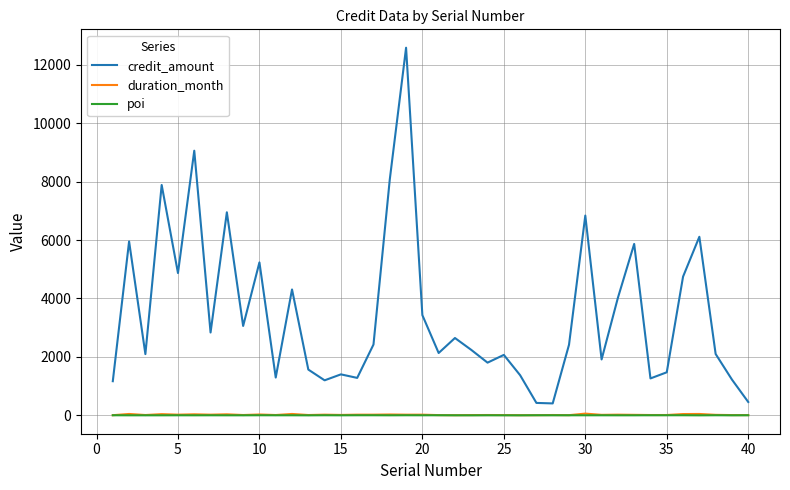

True or false: credit_amount and duration_month cross at least once.

False